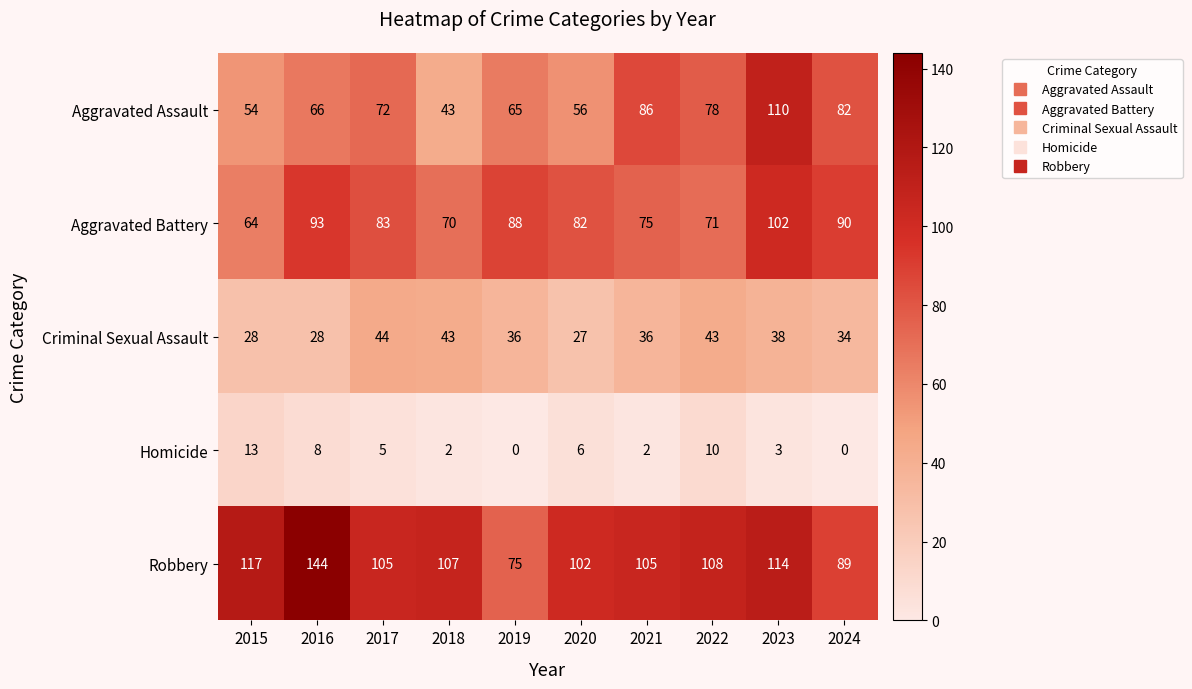

What is the maximum value shown in the chart?

144